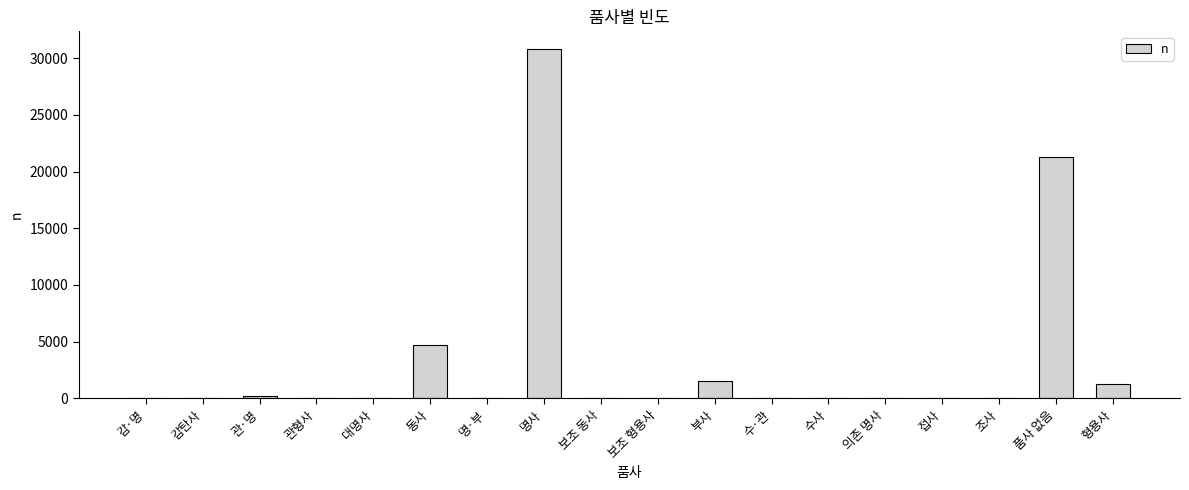

Is it true that the value at 동사 is 4717?

True